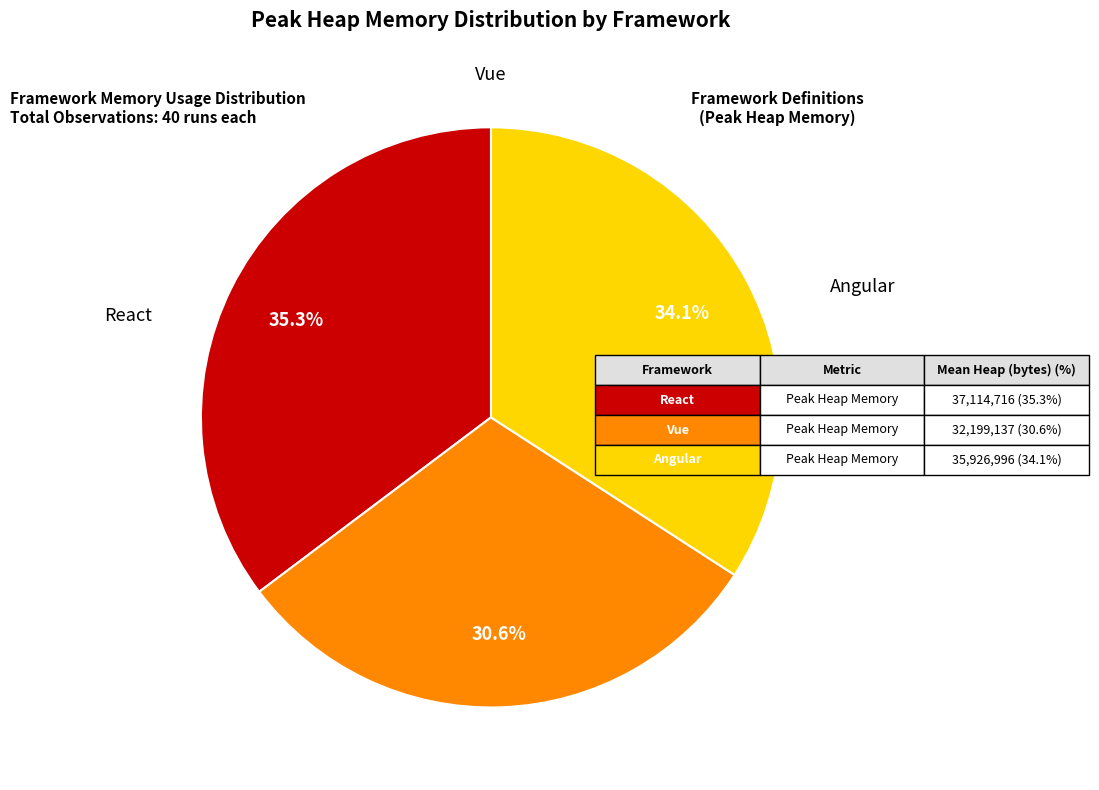

Is there a majority slice in this chart?

No